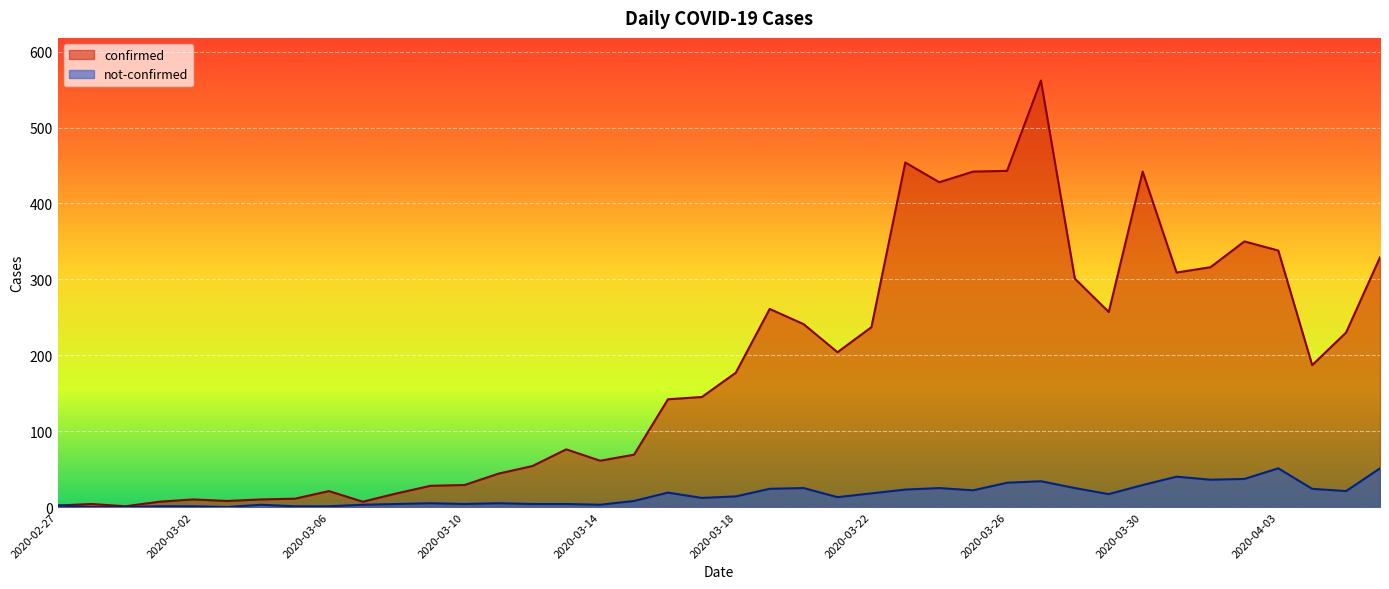

What is the total value across all series at 2020-03-08?

22